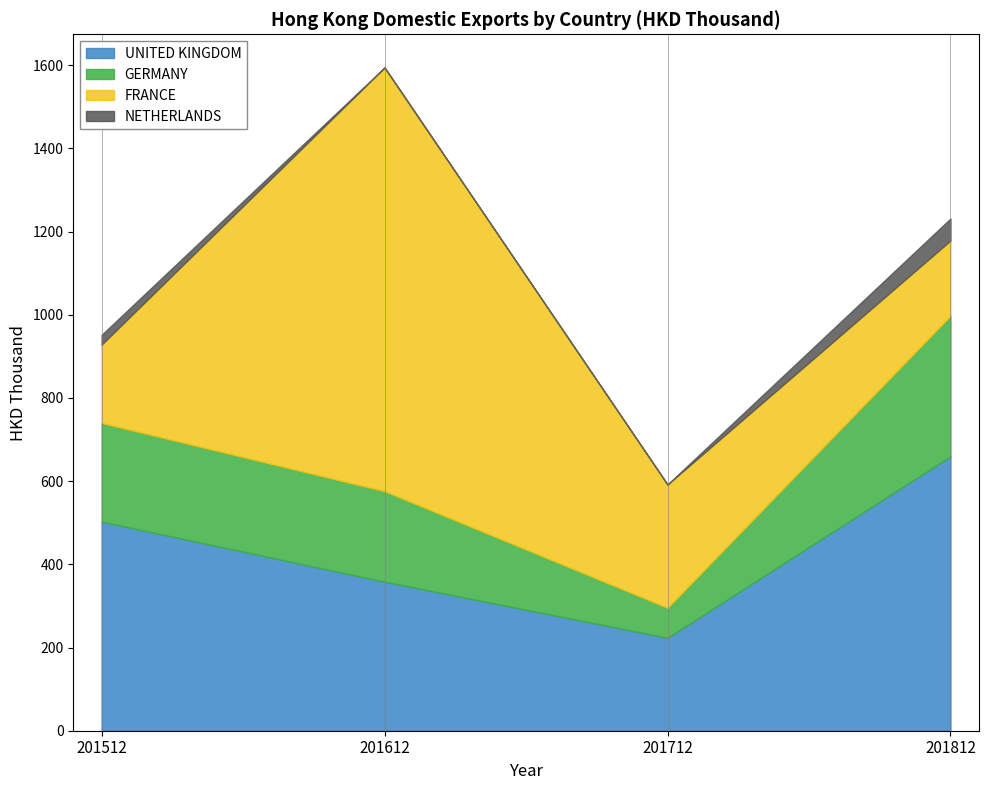

Reading right to left, transcribe all the data shown in this chart.

UNITED KINGDOM: 659.8	223.4	358.2	502.8
GERMANY: 337.9	72.2	217.8	237.3
FRANCE: 180.9	296.4	1018.6	188.2
NETHERLANDS: 52.8	0.0	0.0	23.4